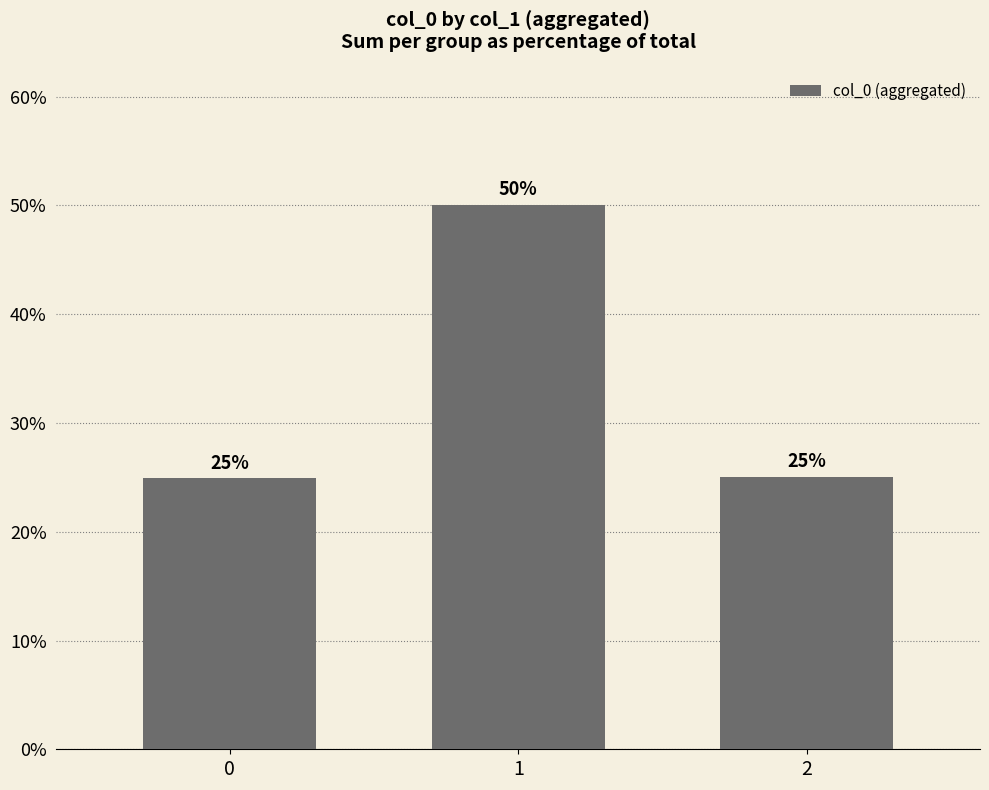

What is the difference between the maximum and minimum values?

25.1